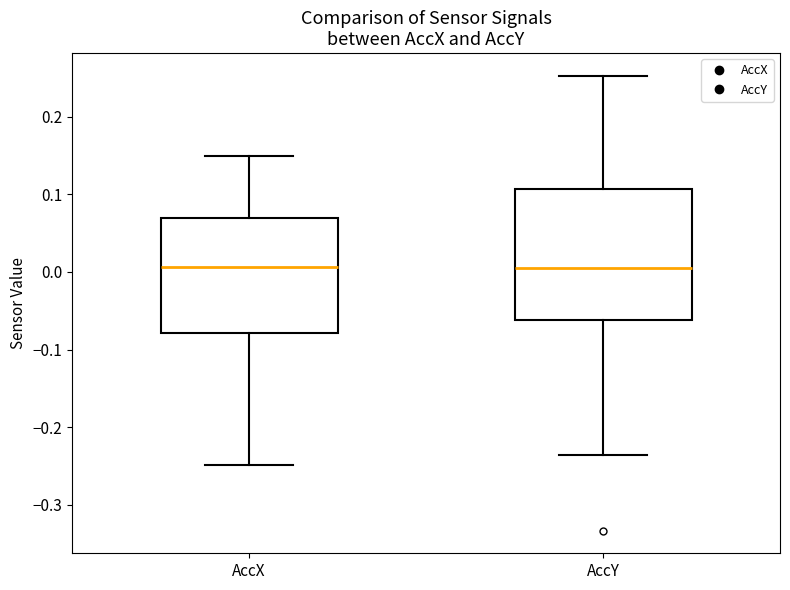

Reading left to right, transcribe this box plot: for each box, give where its median line is, the range the box spans, and where its two whiskers end, as read against the y-axis. The values are not printed on the chart, so give them approximately, as read against the axis.

AccX: median 0.01, box -0.08 to 0.07, whiskers -0.25 to 0.15
AccY: median 0.00, box -0.06 to 0.11, whiskers -0.24 to 0.25